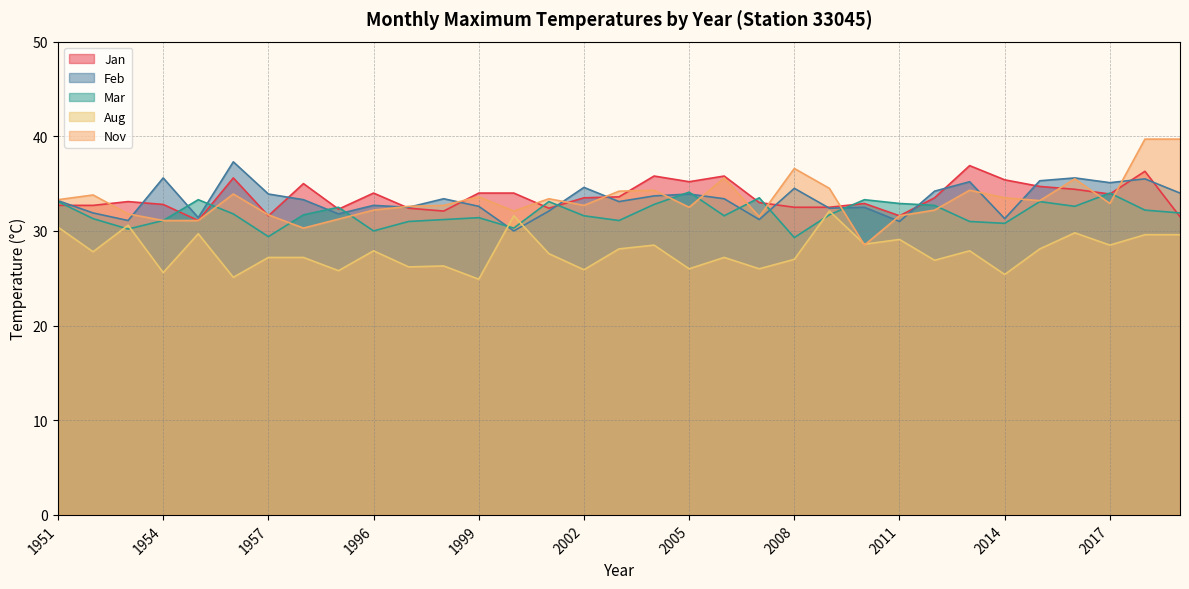

Where is Feb nearest to the value 33?

2003